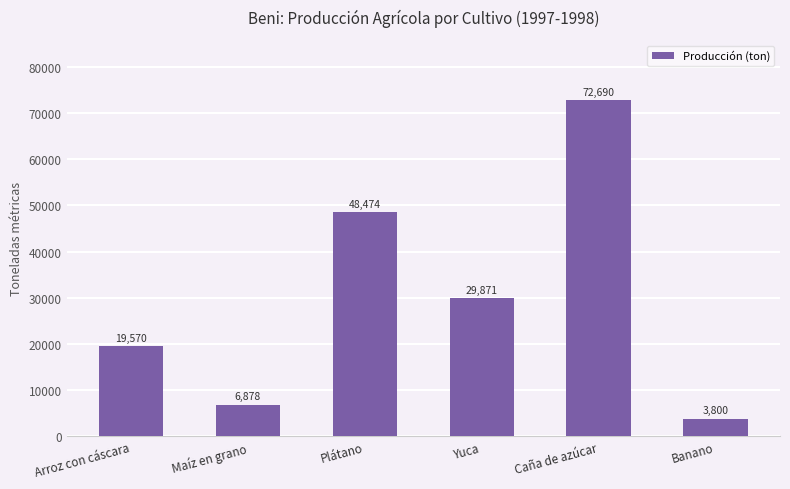

What is the smallest value displayed?

3800